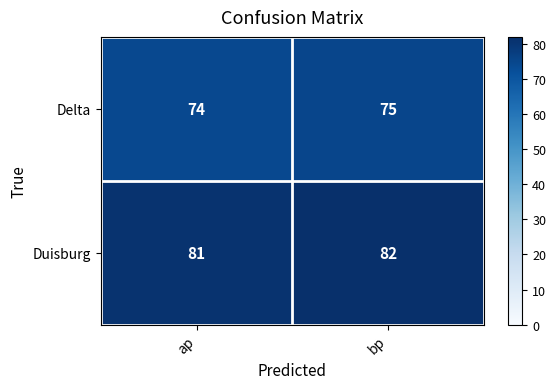

Which label corresponds to the smallest value in the chart?

ap